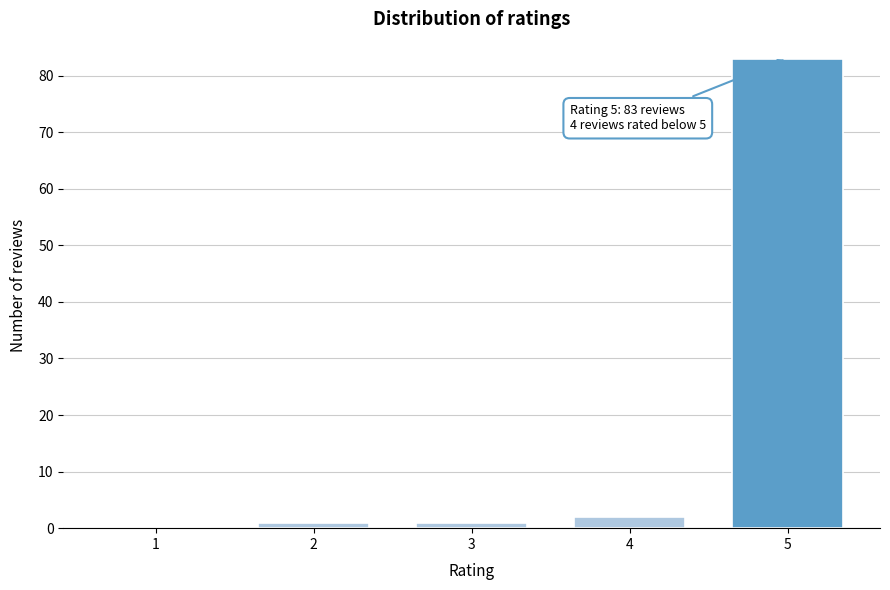

Reading left to right, list all the values displayed in this chart.

1=0	2=1	3=1	4=2	5=83